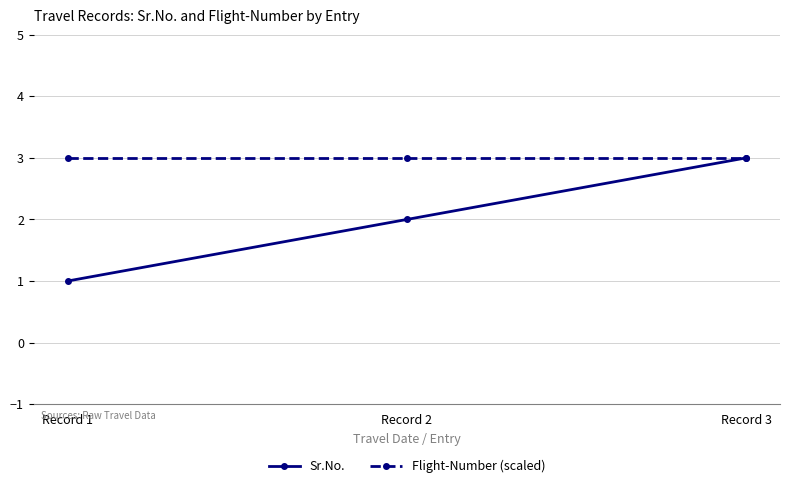

Rank the series by their average value, from lowest to highest.

Sr.No., Flight-Number (scaled)